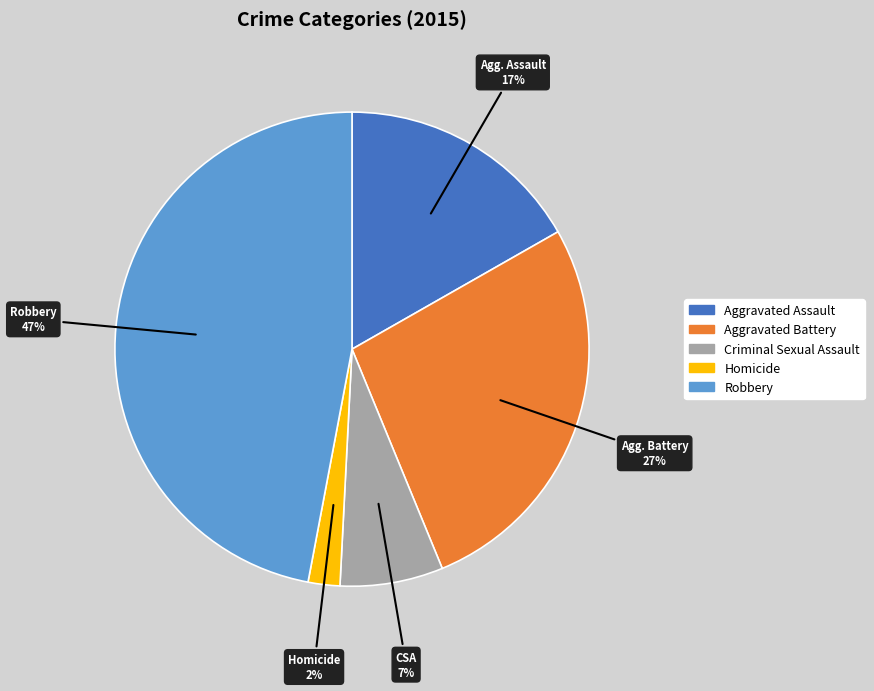

Combined, do Aggravated Assault and Aggravated Battery account for over 50%?

No